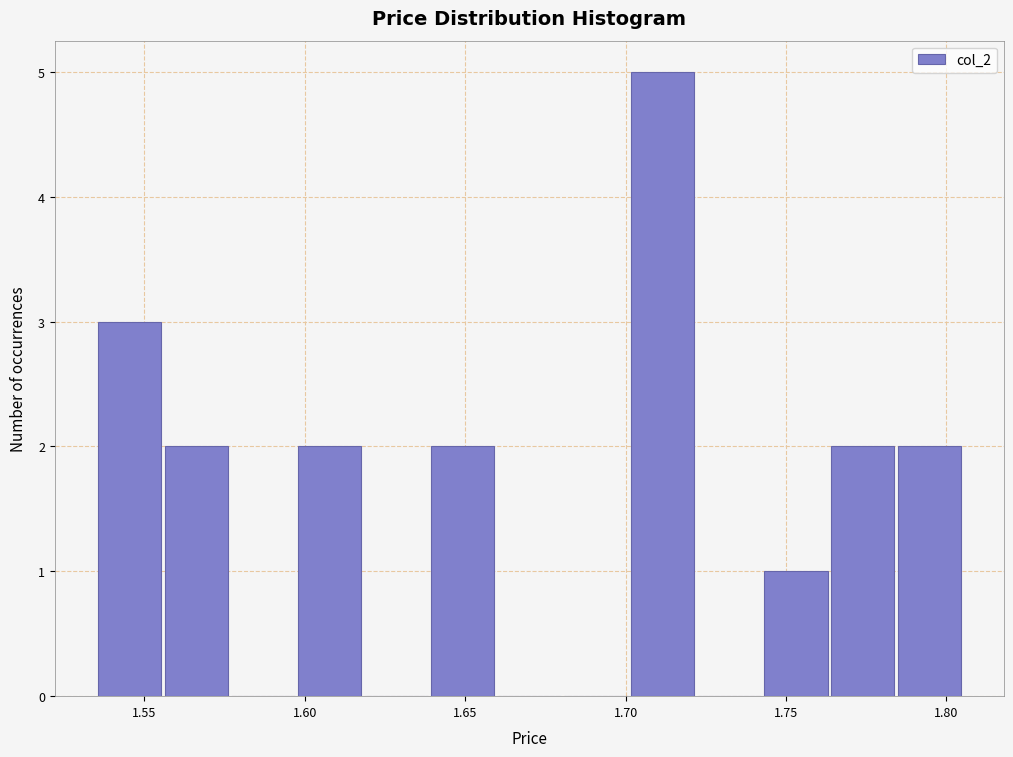

Reading left to right, list every bar in this chart as the range it spans on the x-axis followed by its height. Neither the bar edges nor the heights are printed on the chart, so give them approximately, as read against the axes.

1.535 to 1.555: 3
1.555 to 1.575: 2
1.575 to 1.595: 0
1.595 to 1.620: 2
1.620 to 1.640: 0
1.640 to 1.660: 2
1.660 to 1.680: 0
1.680 to 1.700: 0
1.700 to 1.720: 5
1.720 to 1.745: 0
1.745 to 1.765: 1
1.765 to 1.785: 2
1.785 to 1.805: 2